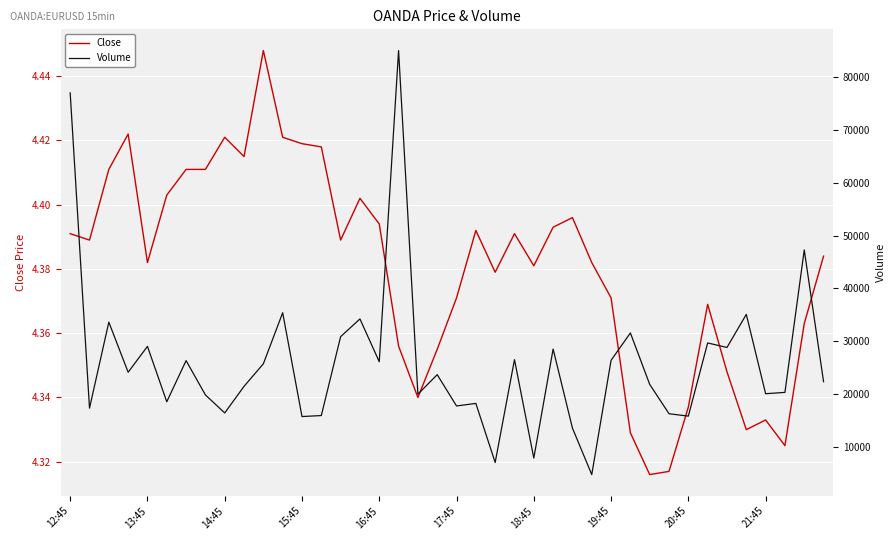

What is the lowest value of the Volume series?

4795.4